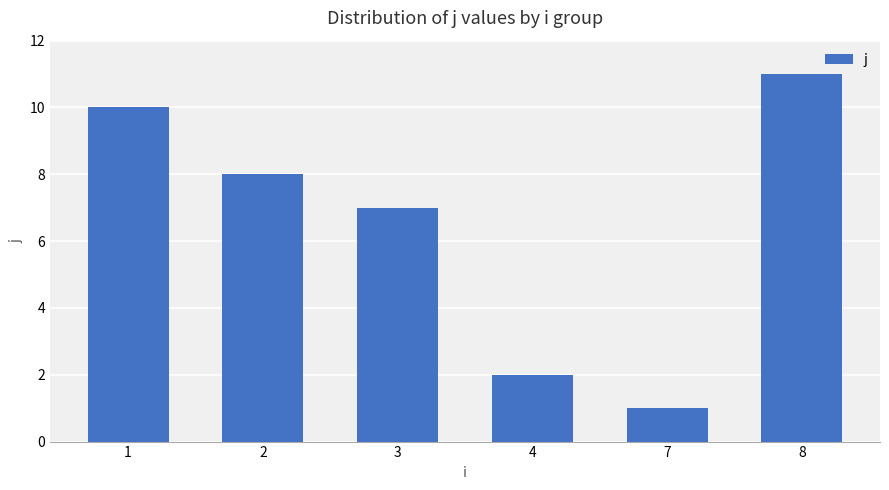

What is the difference between the second highest and second lowest values?

8